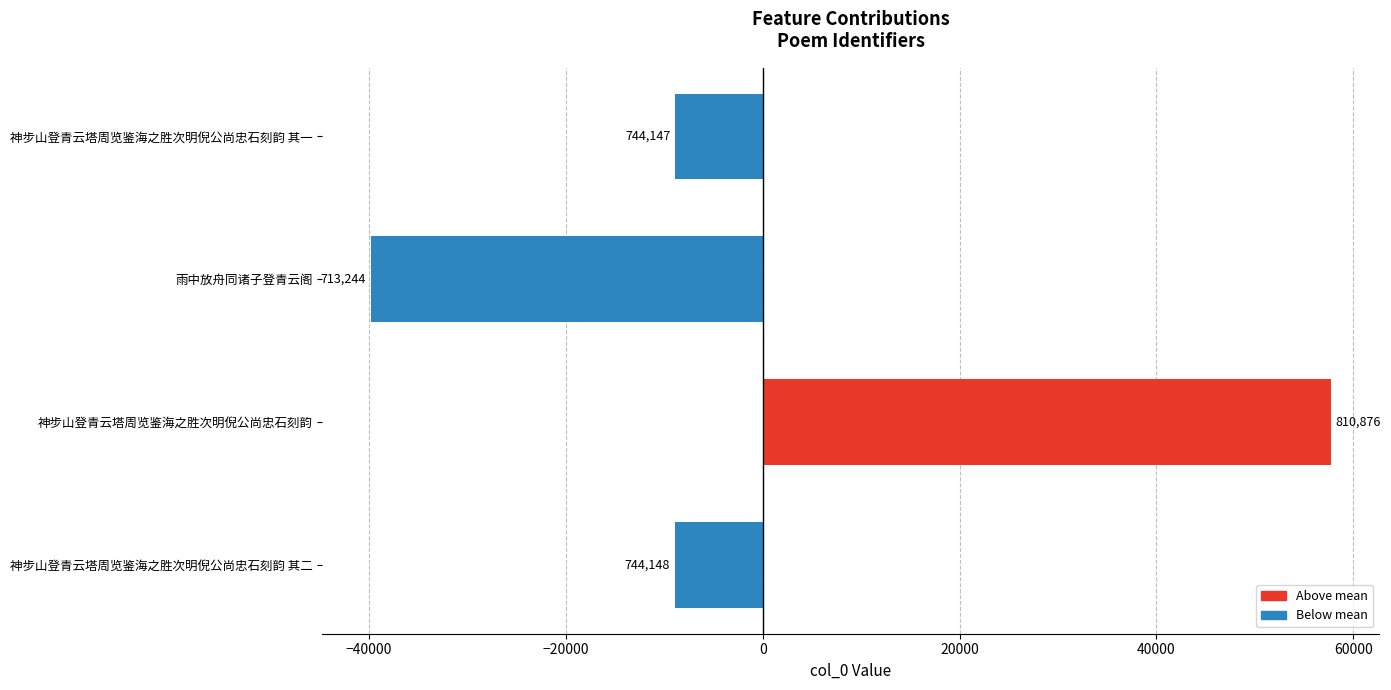

What is the greatest value displayed?

57772.2